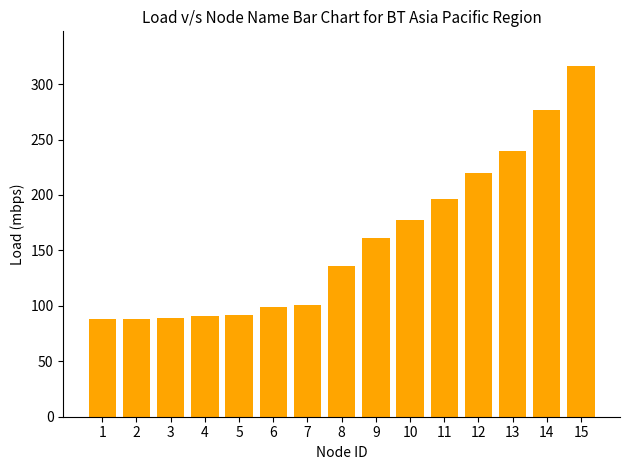

The chart shows a value of 487 at 14. True or false?

False